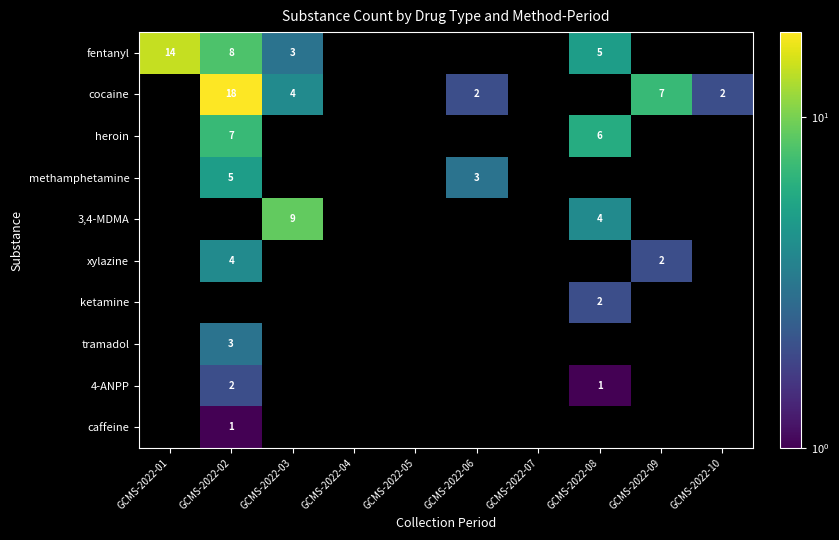

Is it true that tramadol equals 3 at GCMS-2022-02?

True